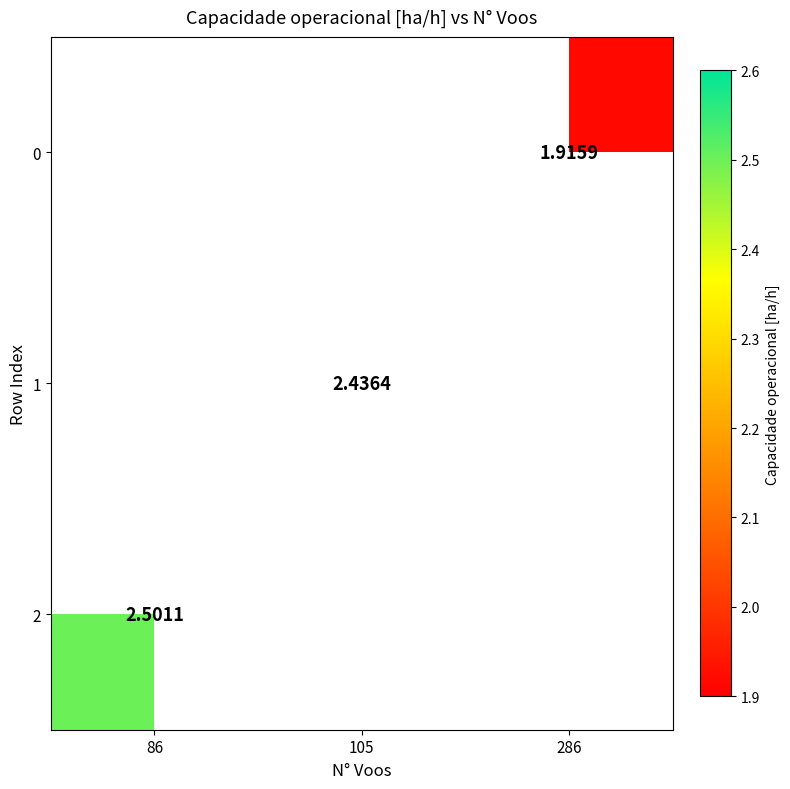

What is the greatest value displayed?

2.5